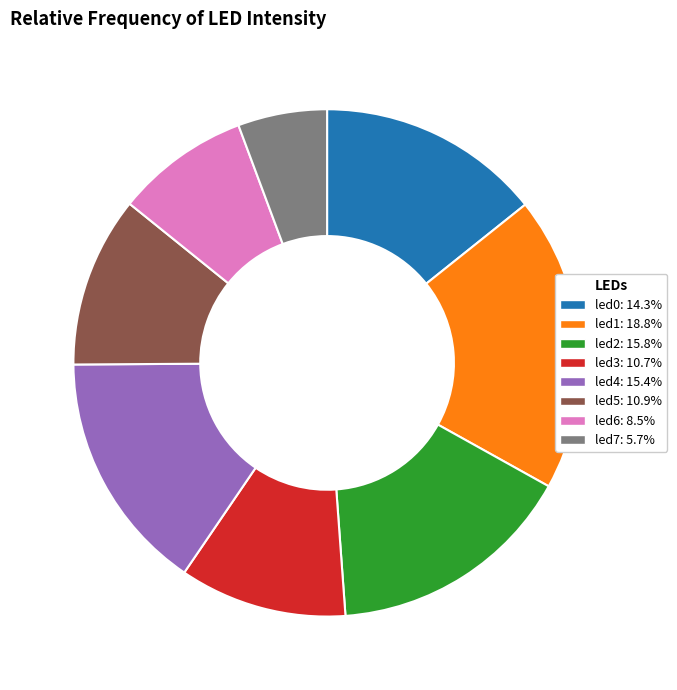

Between led4 and led0, which is larger?

led4